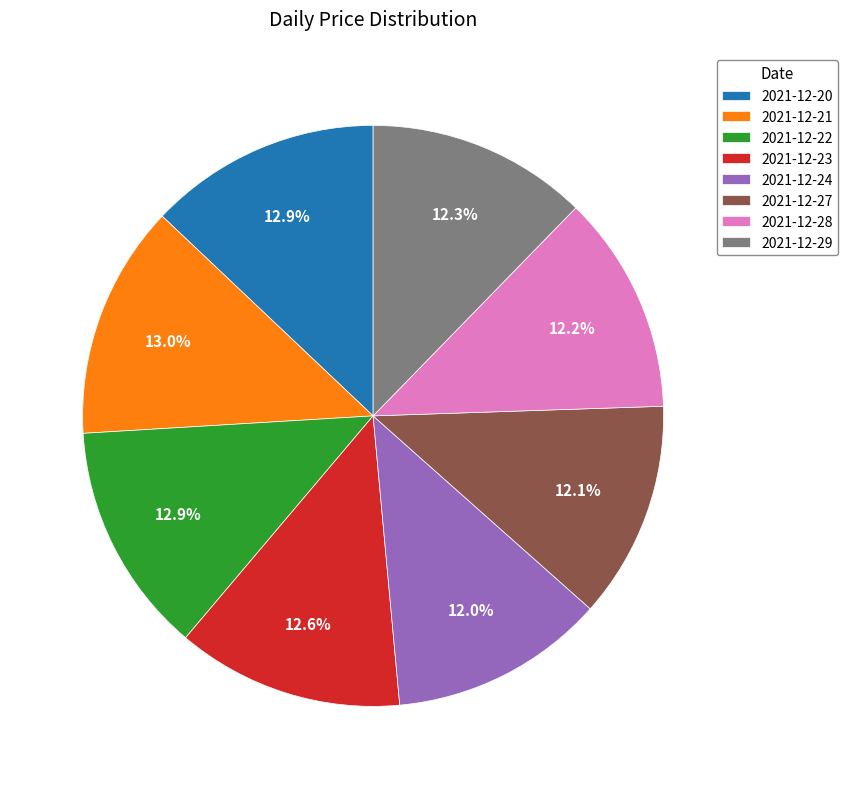

Does 2021-12-27 account for over 50% of the chart?

No